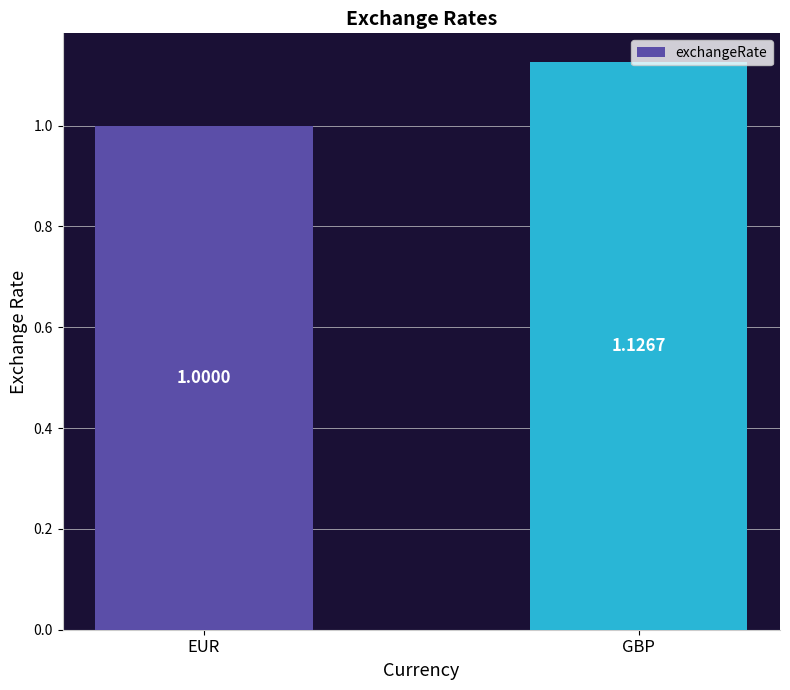

What is the approximate value at EUR?

1.0